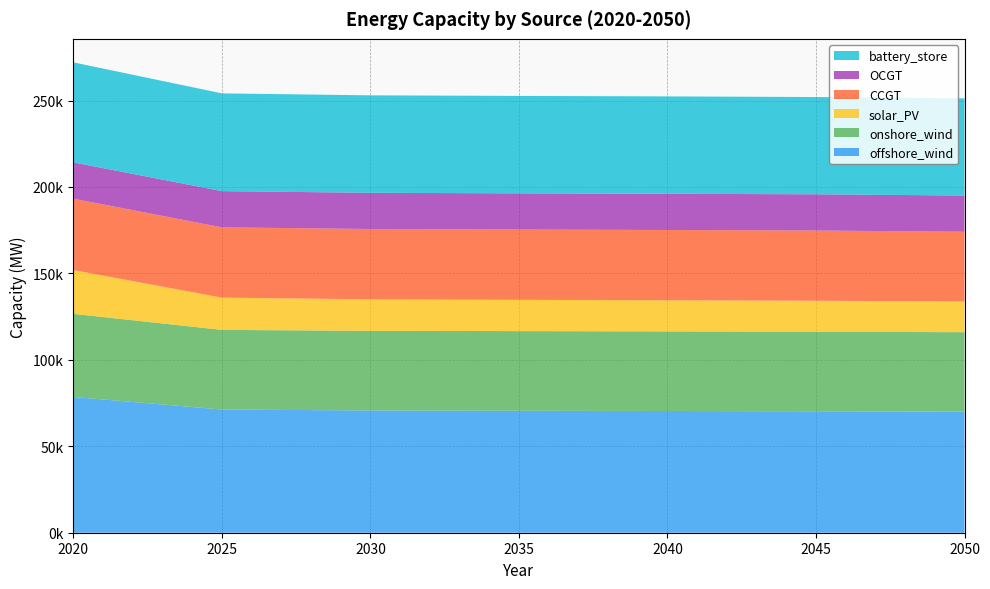

Reading left to right, extract all data points from this chart.

offshore_wind: 2020=78528.2	2025=71257.9	2030=70715.0	2035=70549.4	2040=70395.5	2045=70251.8	2050=70011.7
onshore_wind: 2020=48081.4	2025=46066.3	2030=46066.3	2035=46066.3	2040=46046.8	2045=46010.1	2050=45974.9
solar_PV: 2020=25335.7	2025=18658.5	2030=18235.5	2035=18093.5	2040=18007.4	2045=17912.5	2050=17779.3
CCGT: 2020=41289.5	2025=40662.0	2030=40662.0	2035=40662.0	2040=40661.6	2045=40638.6	2050=40334.0
OCGT: 2020=20980.8	2025=20946.8	2030=20946.8	2035=20946.8	2040=20946.8	2045=20946.8	2050=20946.8
battery_store: 2020=57859.2	2025=56552.0	2030=56370.9	2035=56341.0	2040=56331.0	2045=56255.4	2050=56191.6